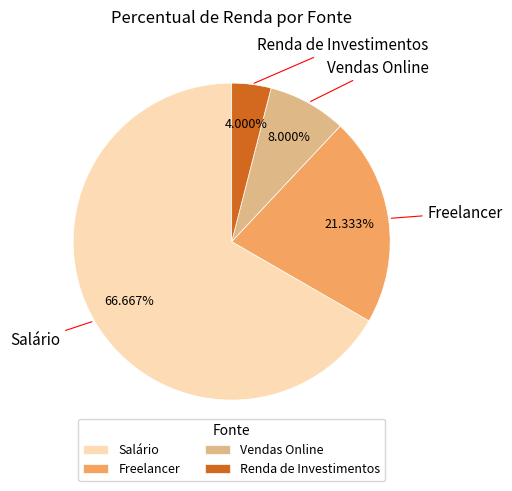

Approximately how many times larger is the value at Freelancer compared to Salário?

0.3